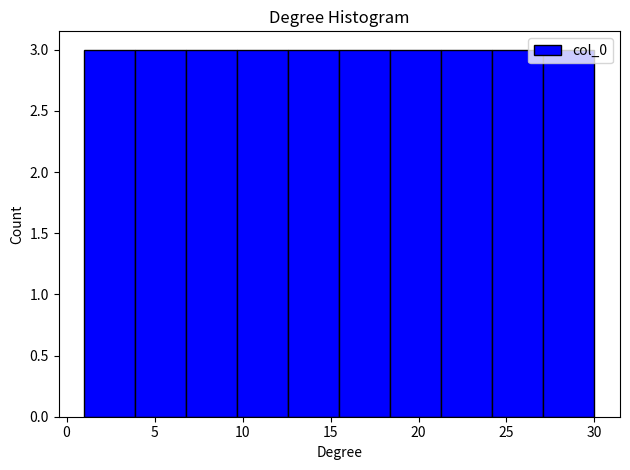

Reading left to right, list every bar in this chart as the range it spans on the x-axis followed by its height. Neither the bar edges nor the heights are printed on the chart, so give them approximately, as read against the axes.

1.0 to 3.9: 3
3.9 to 6.8: 3
6.8 to 9.7: 3
9.7 to 12.6: 3
12.6 to 15.5: 3
15.5 to 18.4: 3
18.4 to 21.3: 3
21.3 to 24.2: 3
24.2 to 27.1: 3
27.1 to 30.0: 3